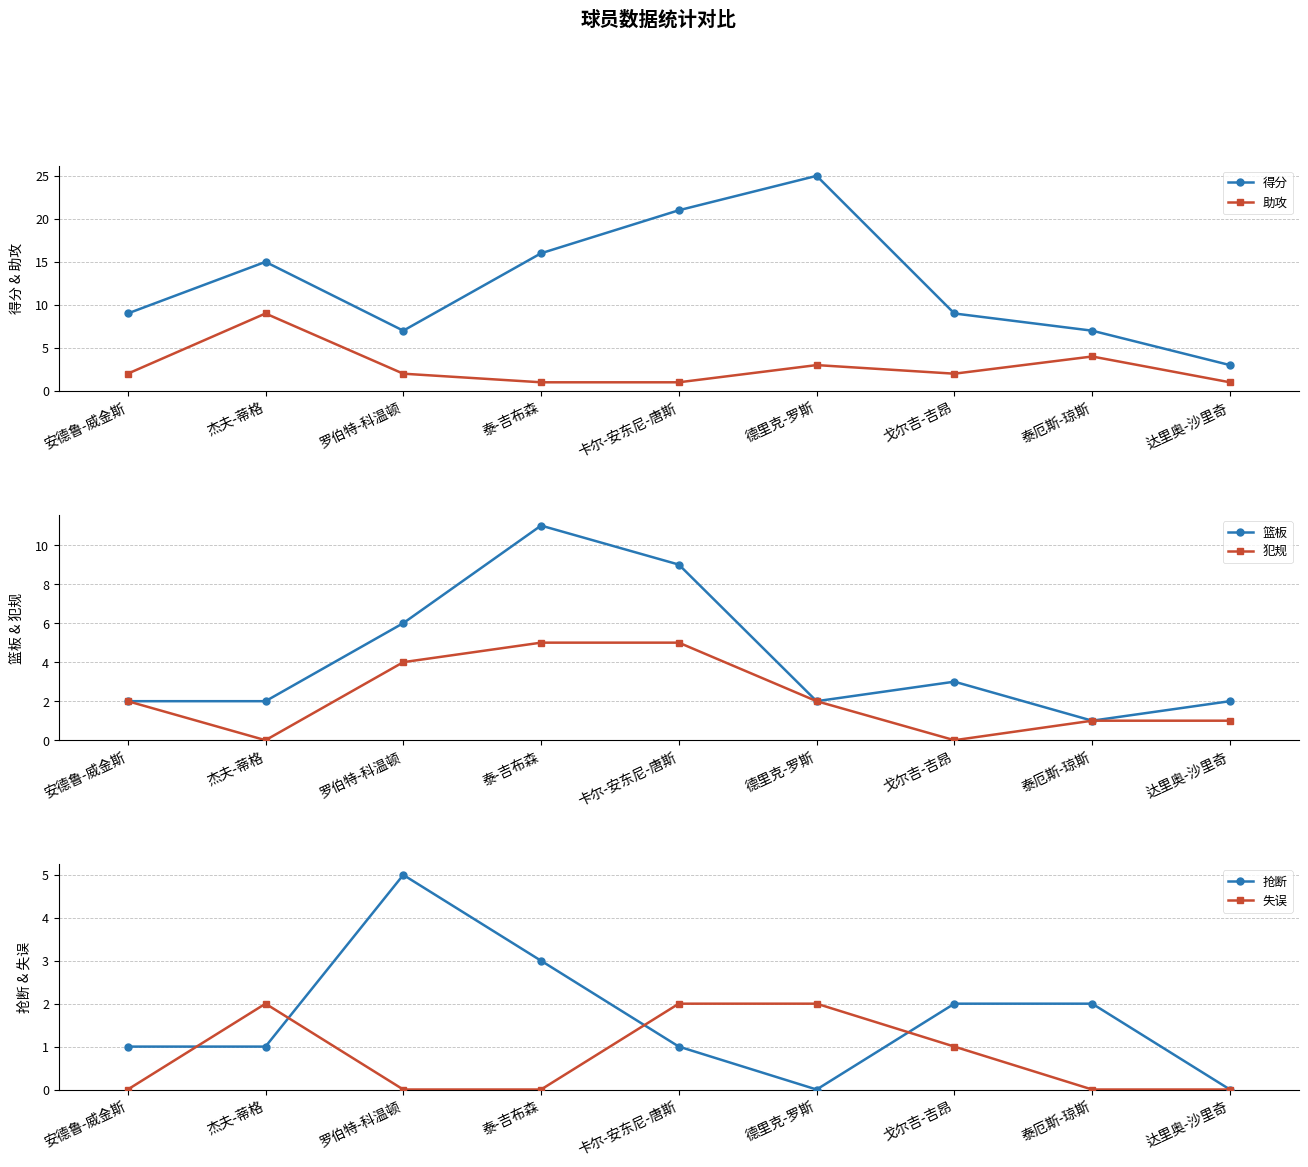

What is the label of the 8th point from the left?

泰厄斯-琼斯